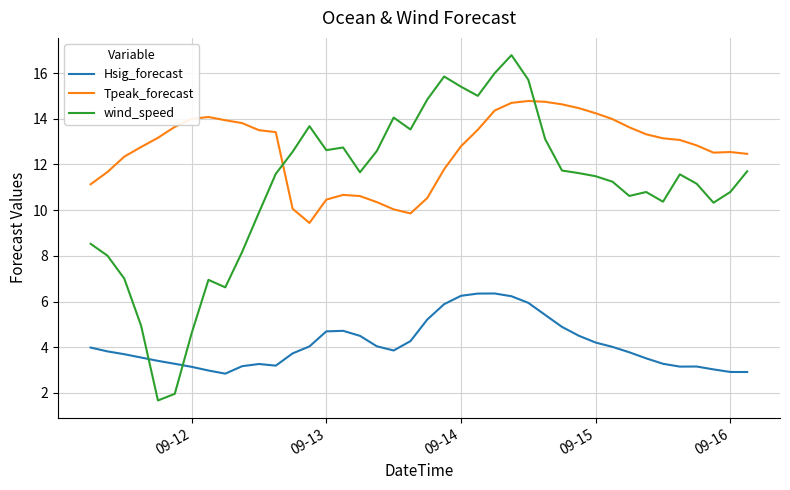

What is the average value of the Tpeak_forecast series?

12.7